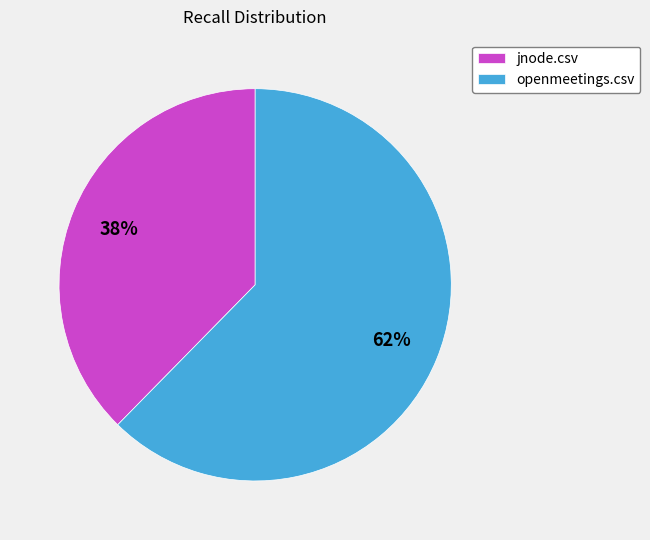

To the nearest percent, what percentage of the pie is jnode.csv?

38%